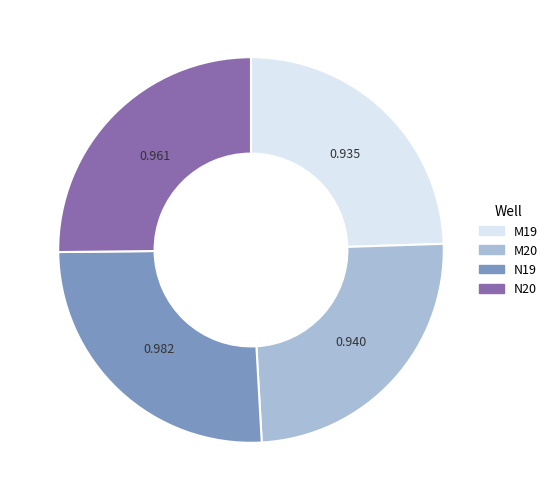

Do M20 and N19 together represent more than half of the pie?

Yes